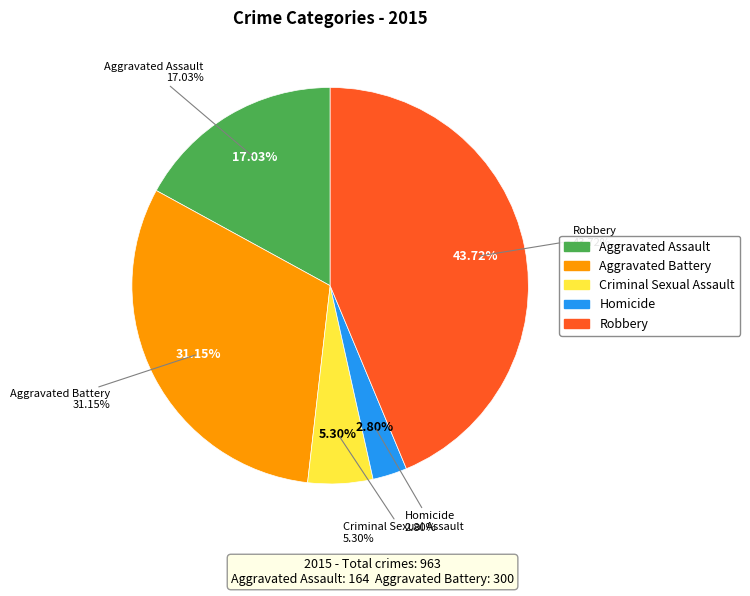

How many segments does this pie chart have?

5